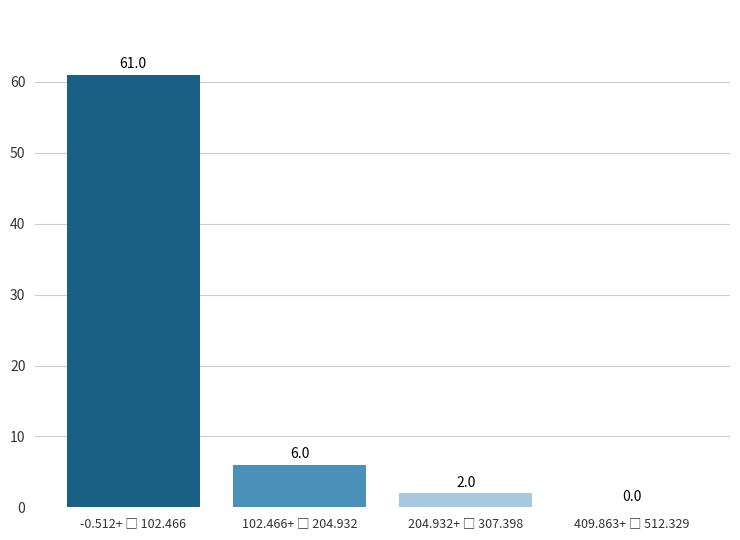

What is the maximum value shown in the chart?

61